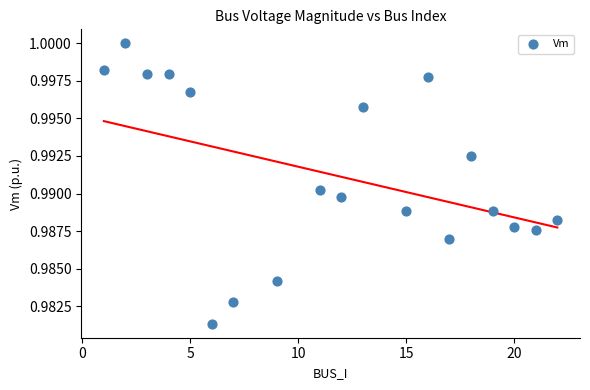

What is the range of X values (max minus min)?

21.0